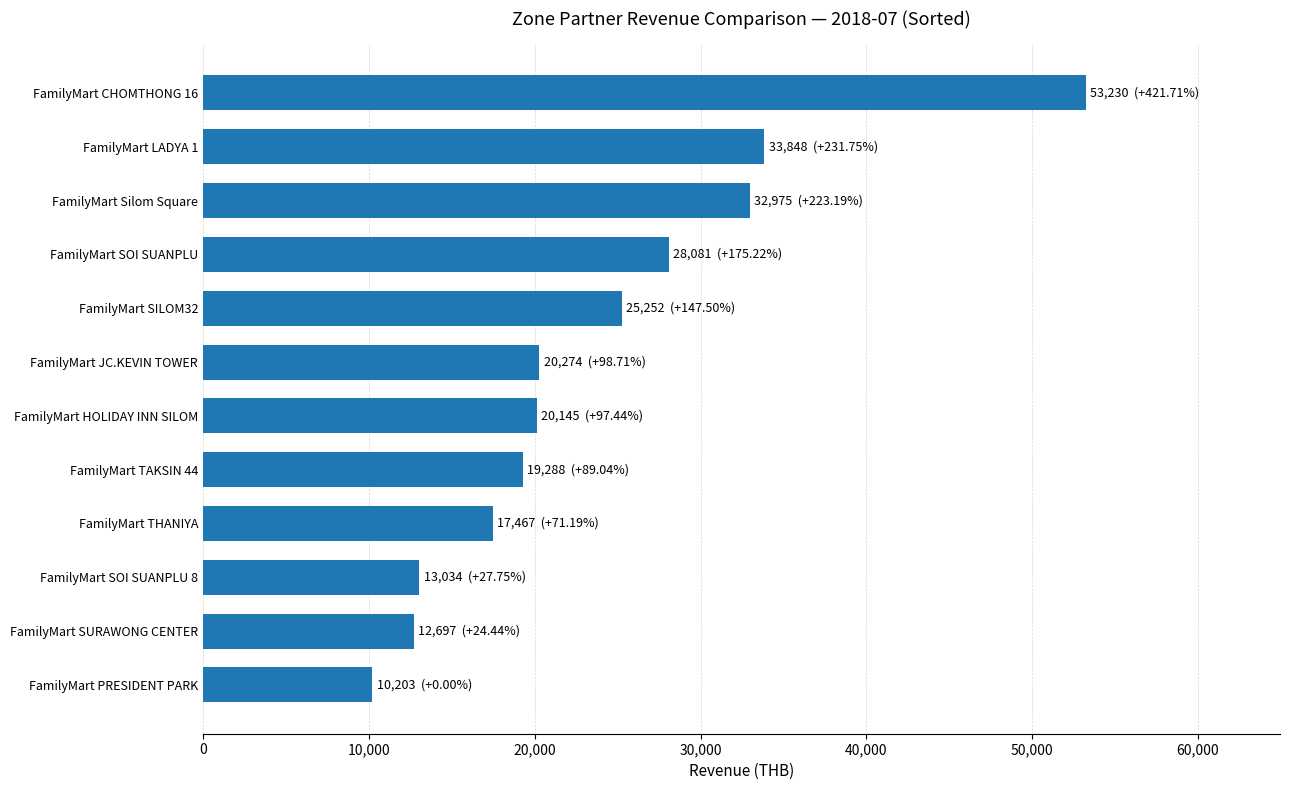

How many values are below 20274?

6